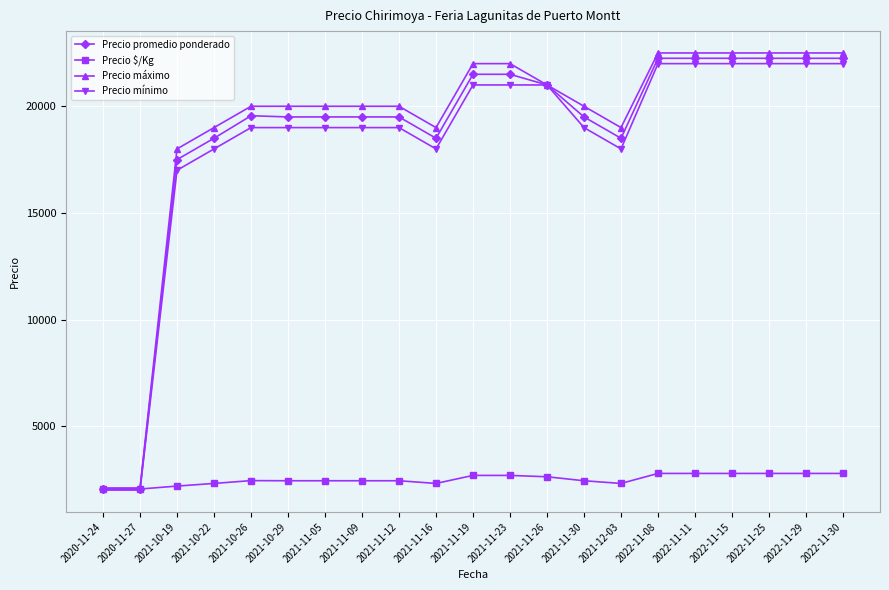

How many lines are shown in the chart?

4